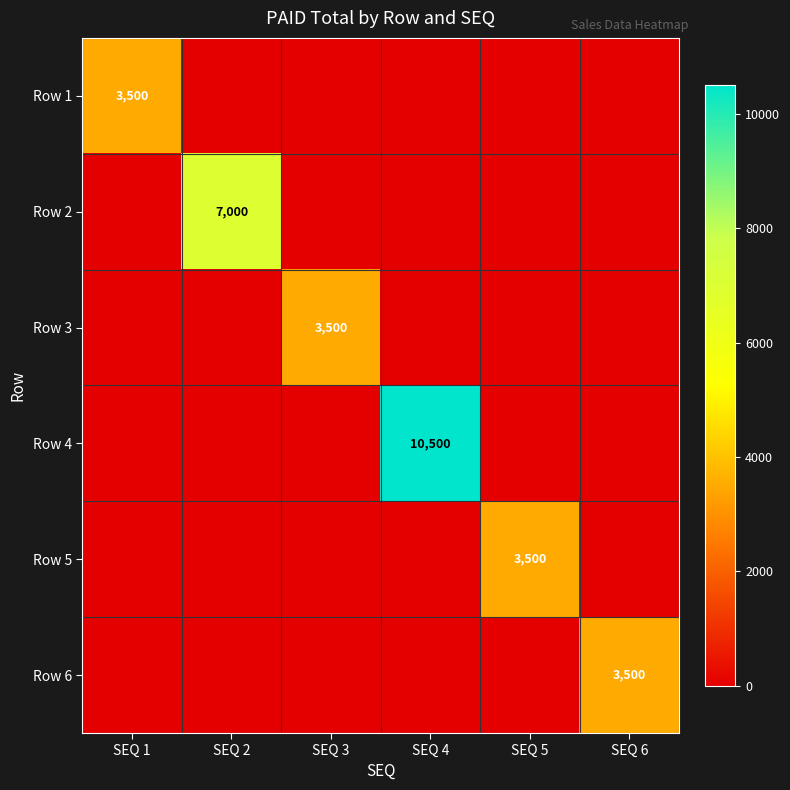

The value of Row 2 at SEQ 2 is 7000. True or false?

True